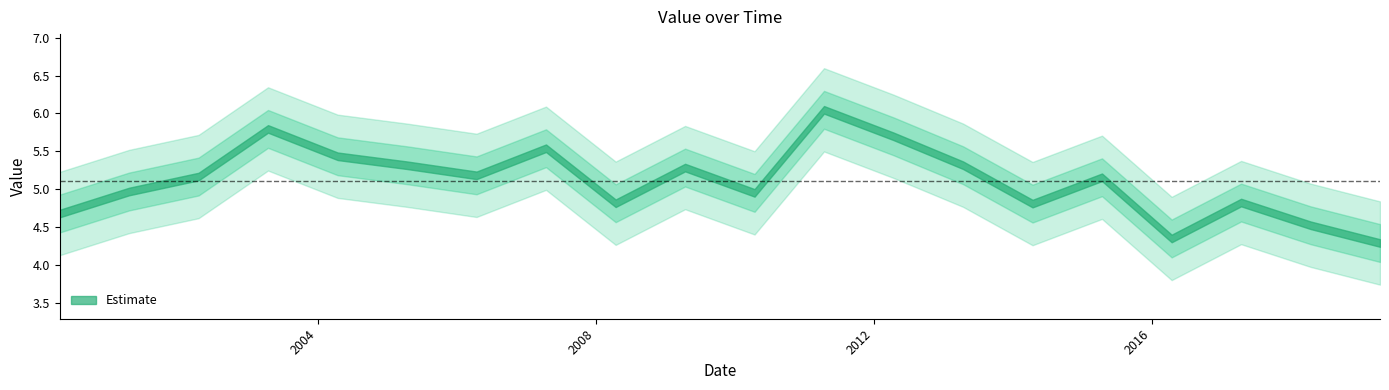

What is the greatest value displayed?

6.0